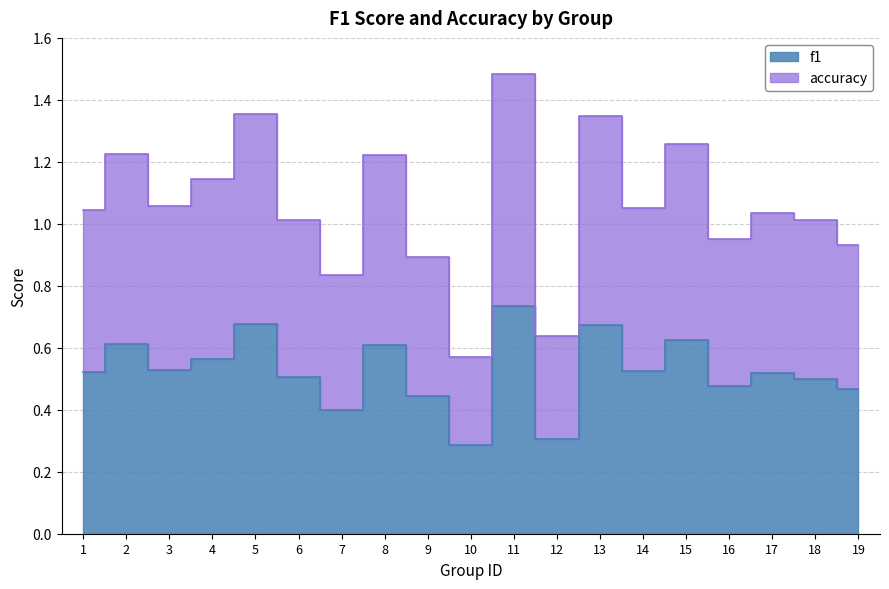

At which label does f1 reach its peak?

11